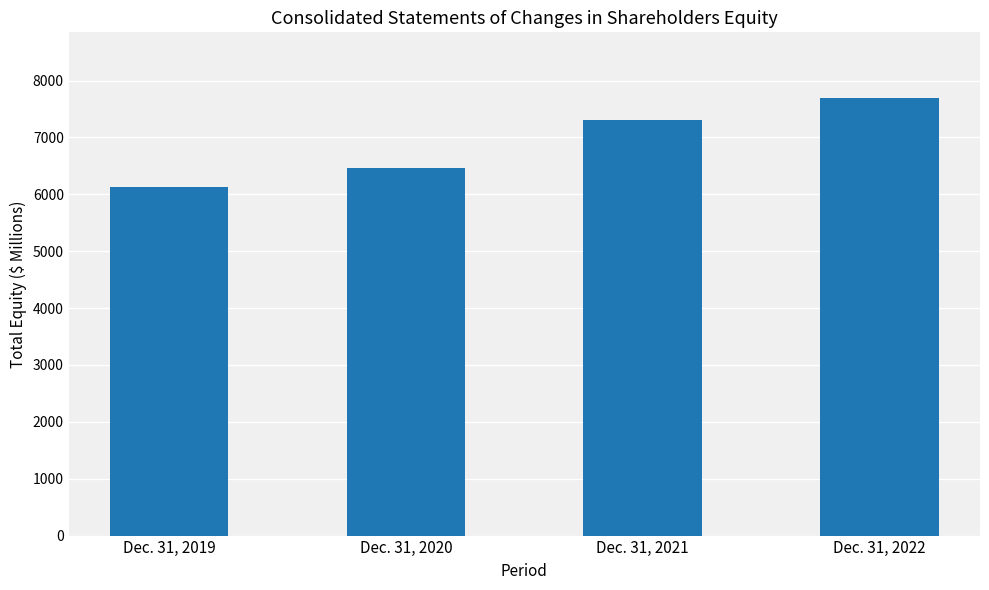

How many distinct data groups are displayed?

1